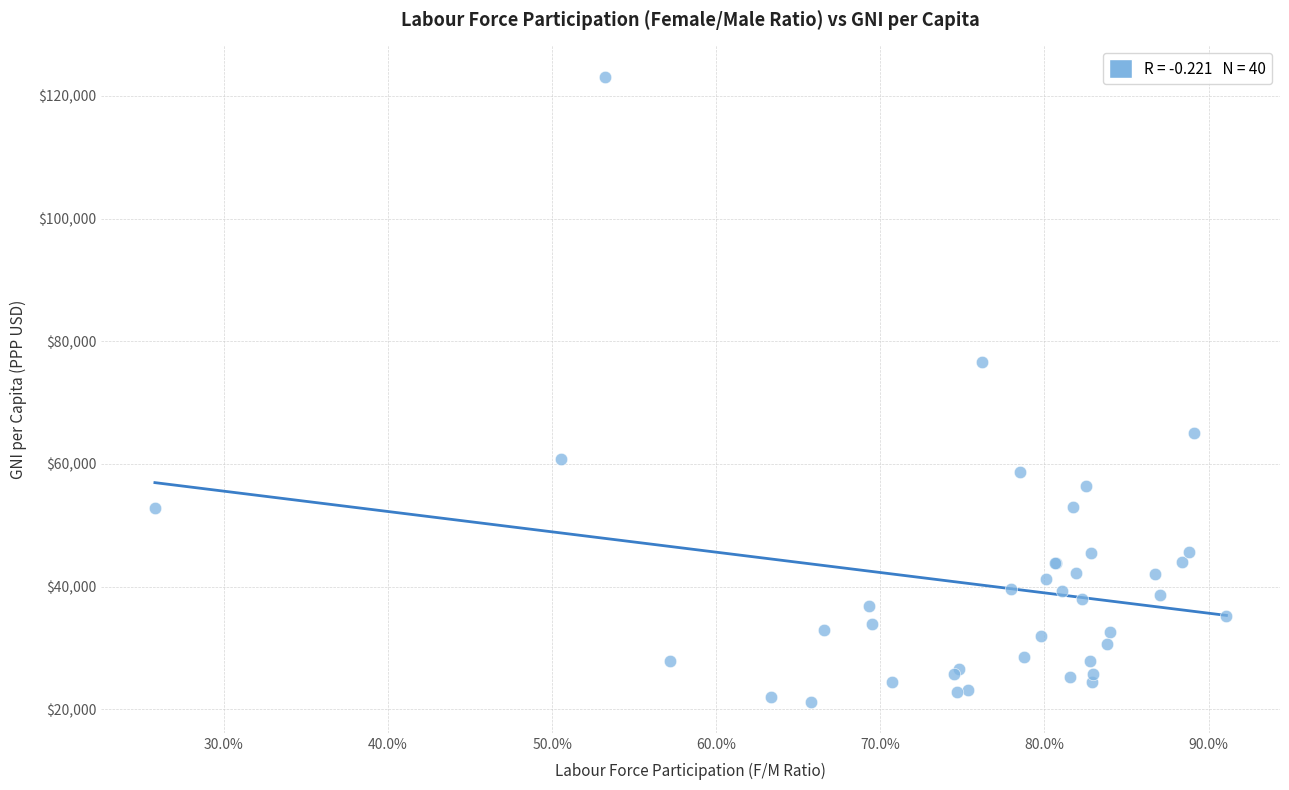

What Y value in the scatter plot is closest to 72207?

76628